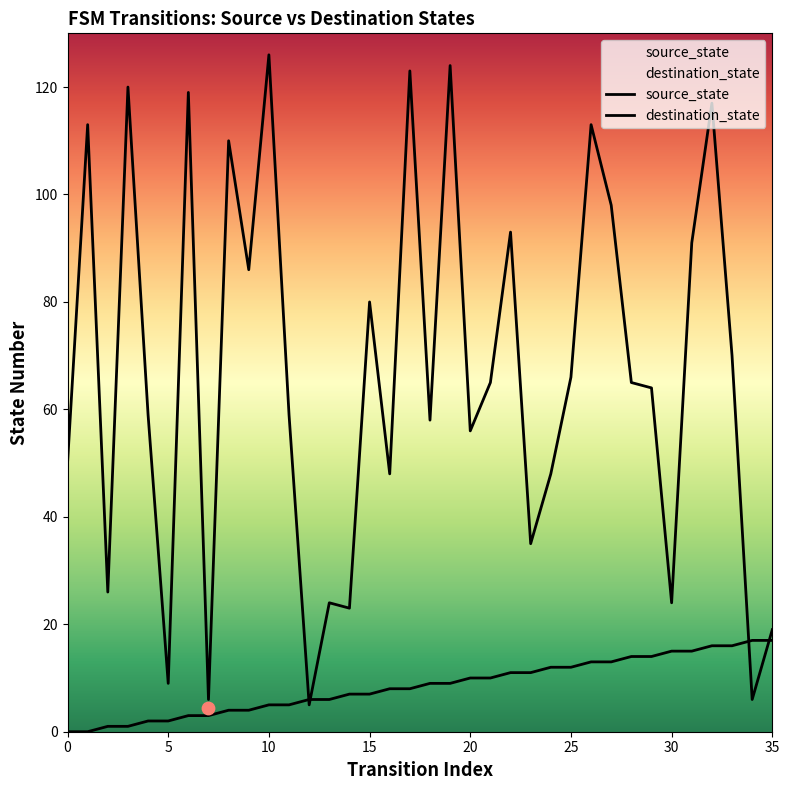

At which category is the sum across all series the highest?

19